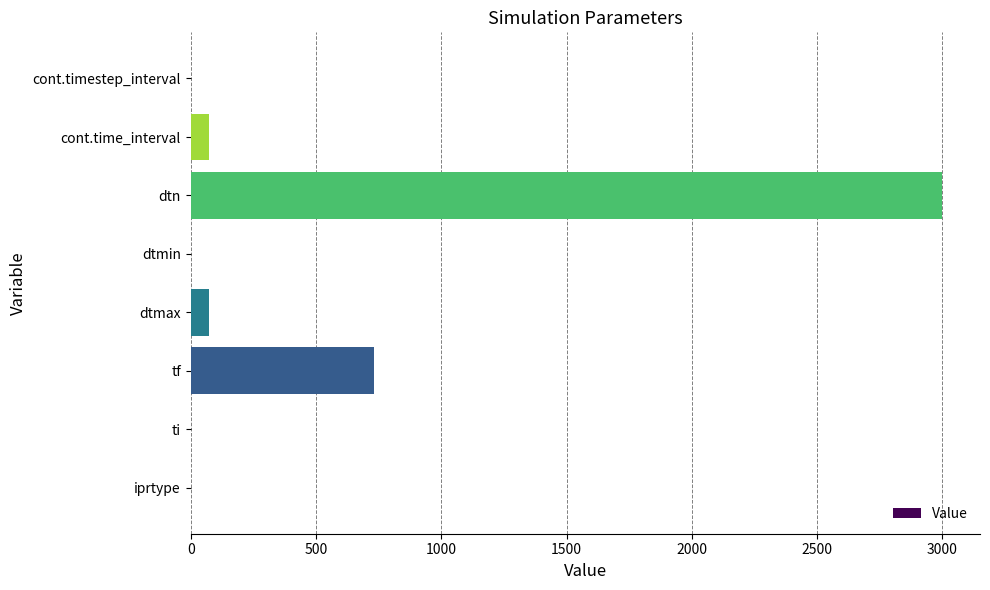

What is the maximum value shown in the chart?

3000.0